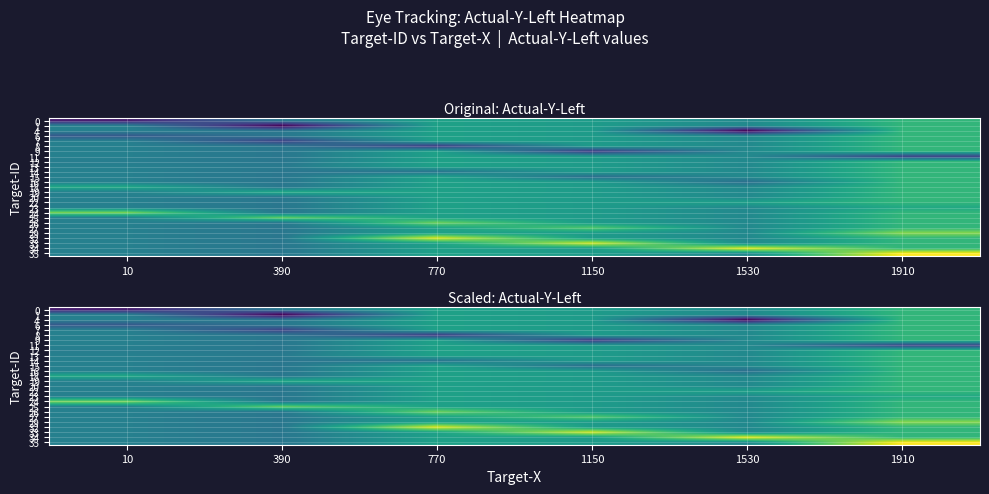

At which category does the chart reach its peak across all series?

1910